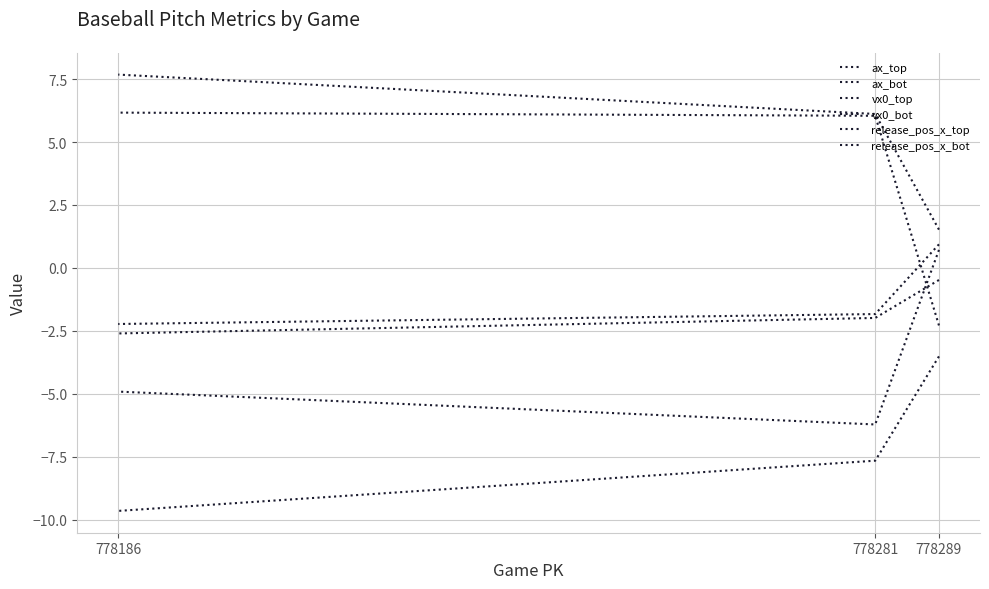

What is the average value of the release_pos_x_bot series?

-1.7